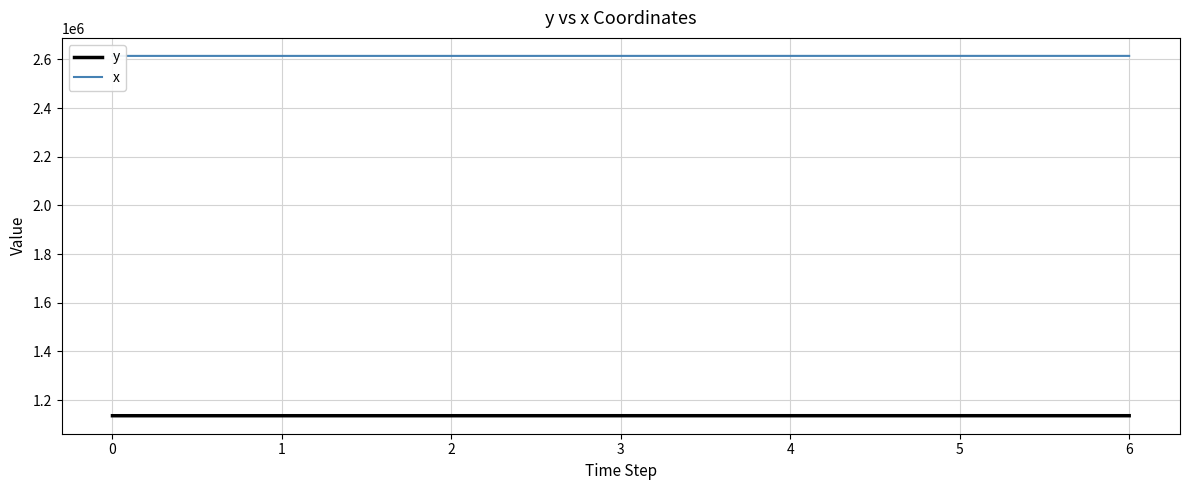

What is the minimum value shown in the chart?

1136049.4